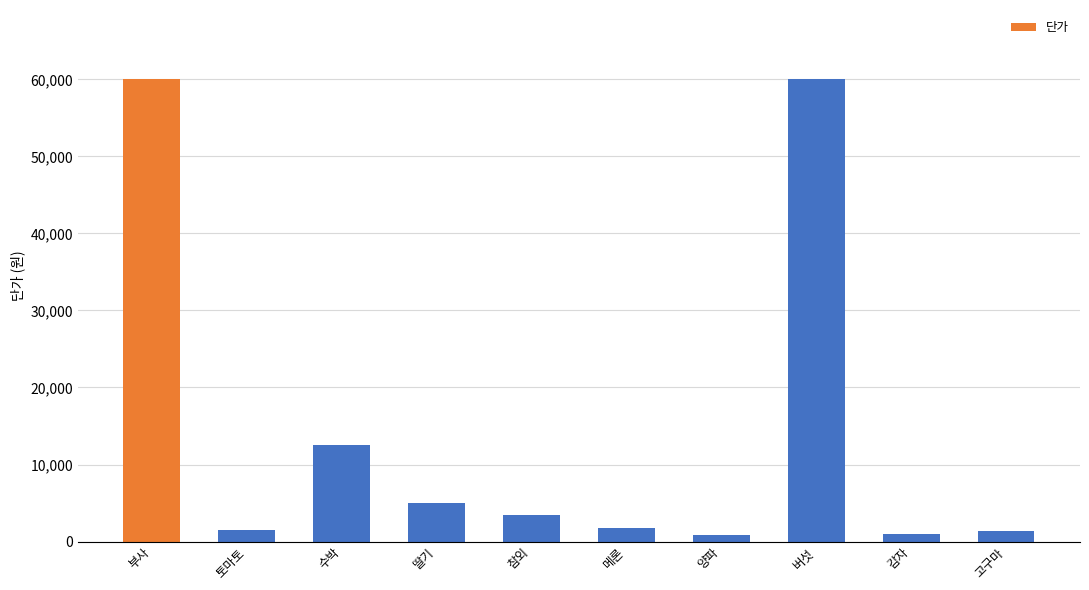

What is the label of the 3rd bar from the right?

버섯